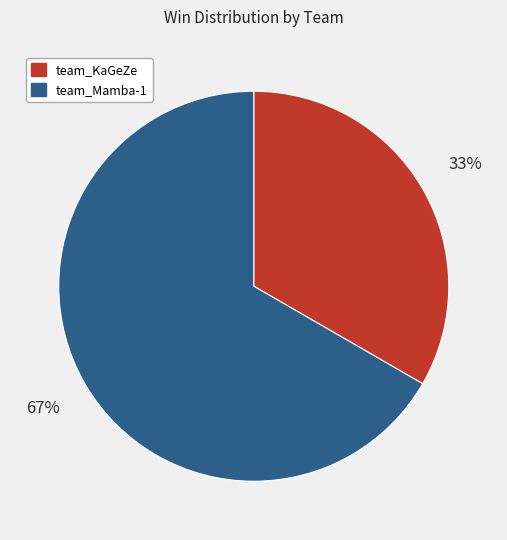

What is the ratio of the value at team_KaGeZe to the value at team_Mamba-1?

0.5